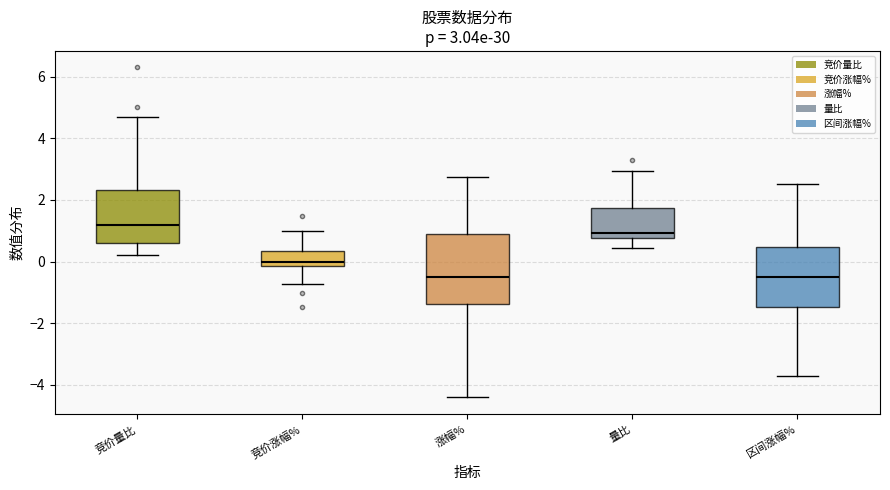

Which box is the tallest, from its lower edge to its upper edge?

涨幅%